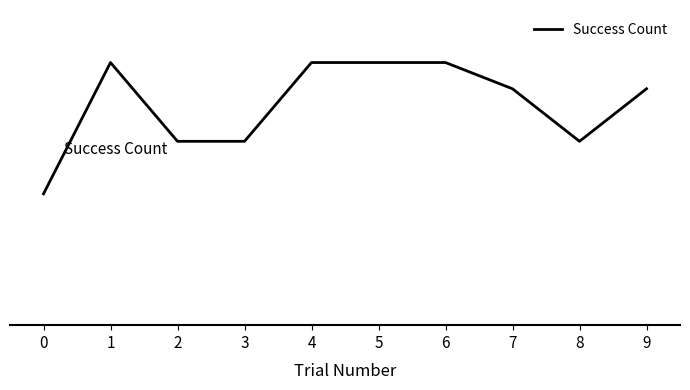

Rank the categories by value from highest to lowest.

1, 4, 5, 6, 7, 9, 2, 3, 8, 0